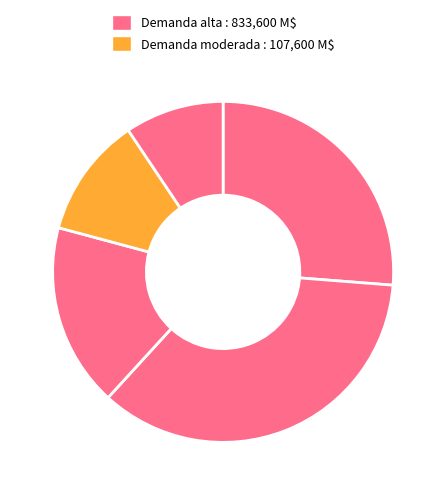

How many segments does this pie chart have?

5